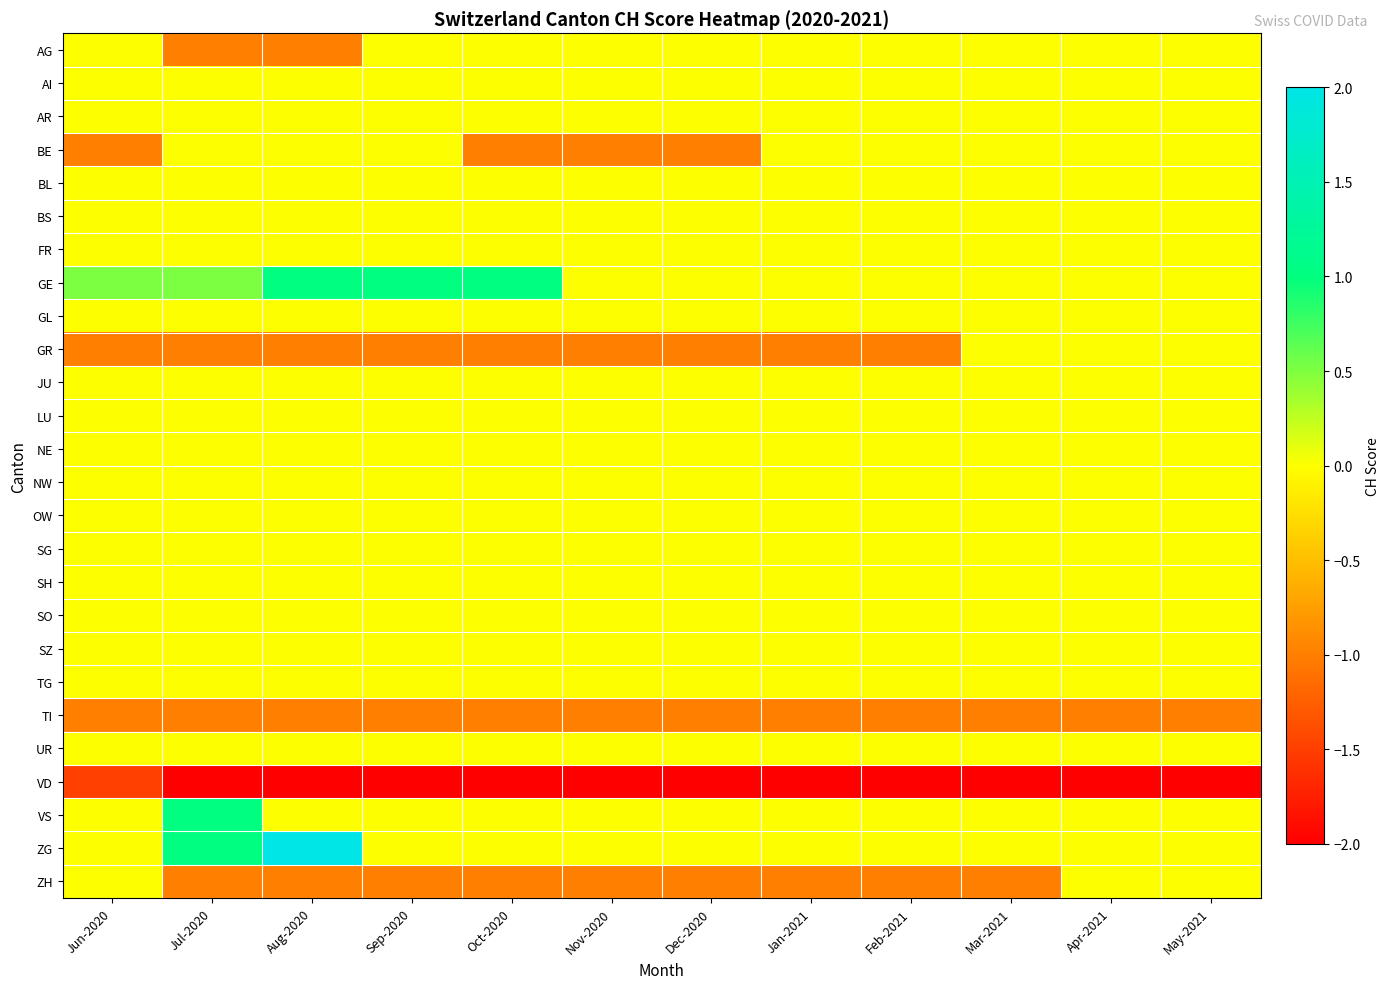

Between Oct-2020 and Jun-2020, which is larger?

Oct-2020